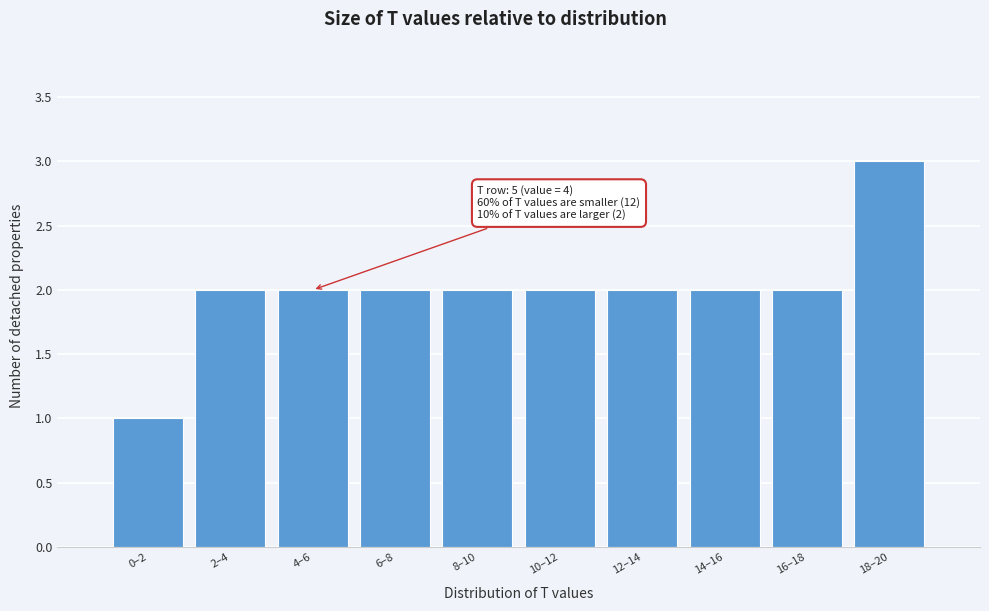

Reading left to right, list all the values displayed in this chart.

0–2=1	2–4=2	4–6=2	6–8=2	8–10=2	10–12=2	12–14=2	14–16=2	16–18=2	18–20=3